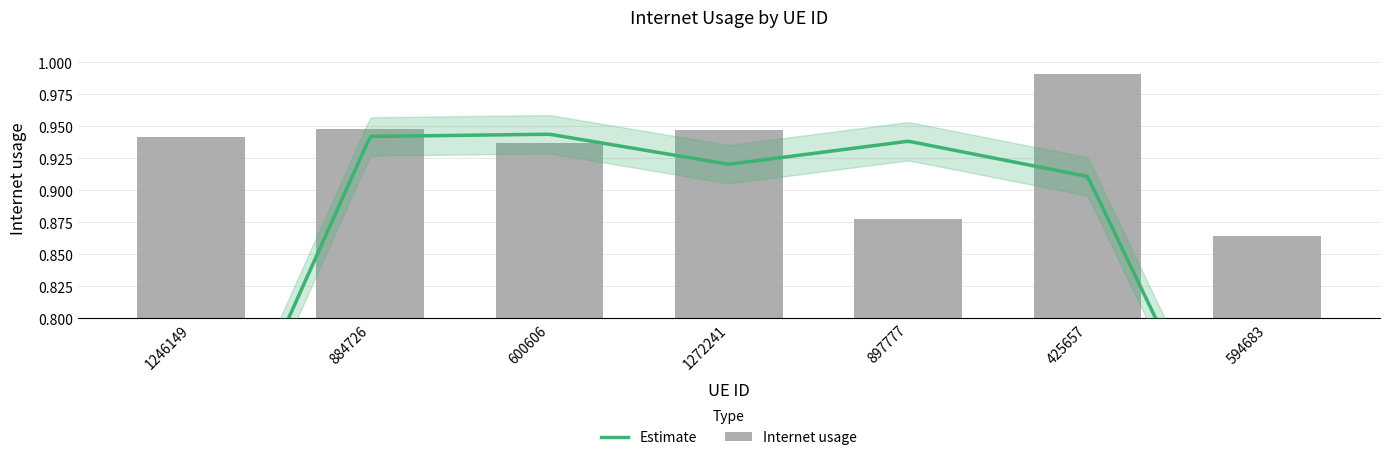

Rank the categories by value from highest to lowest.

425657, 884726, 1272241, 1246149, 600606, 897777, 594683